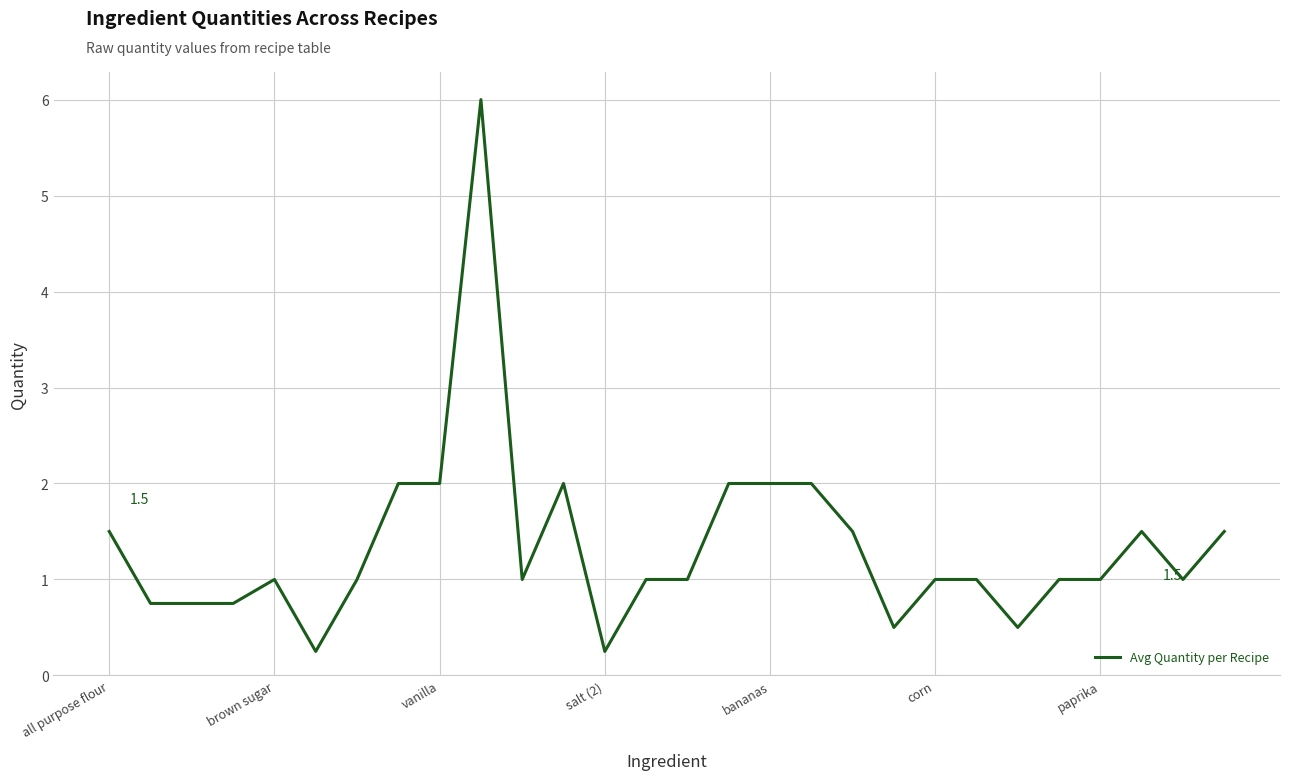

What is the difference between the maximum and minimum values?

5.8